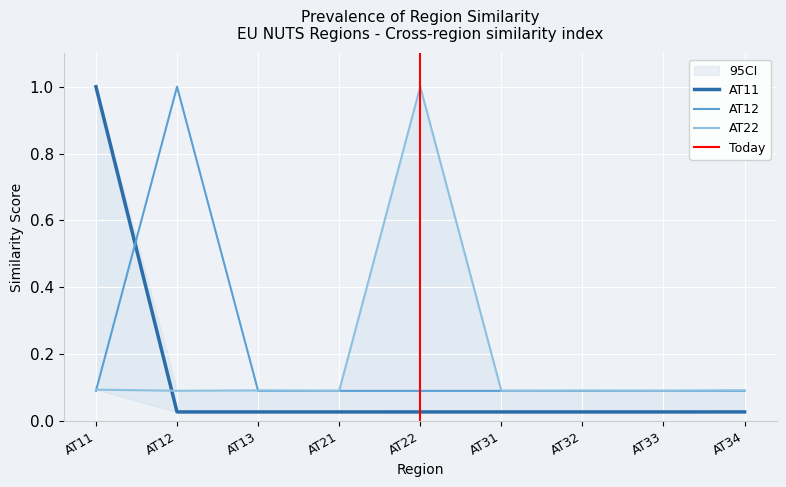

After their last crossing, which series has the higher values: AT11 or AT22?

AT22